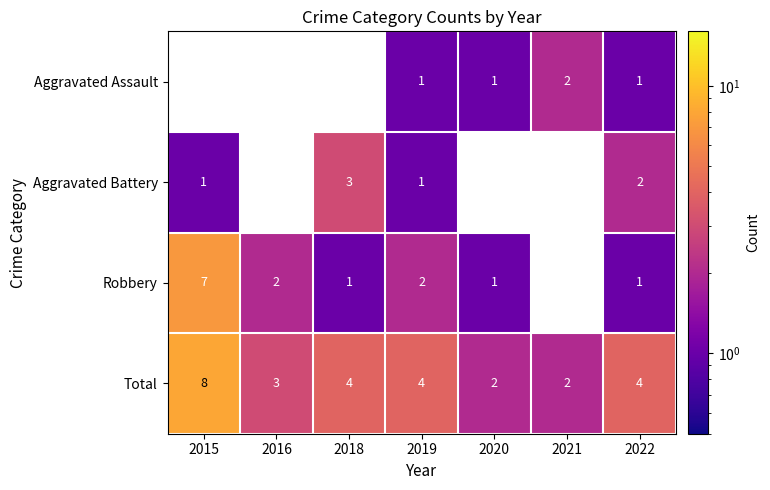

At which label does Total reach its peak?

2015